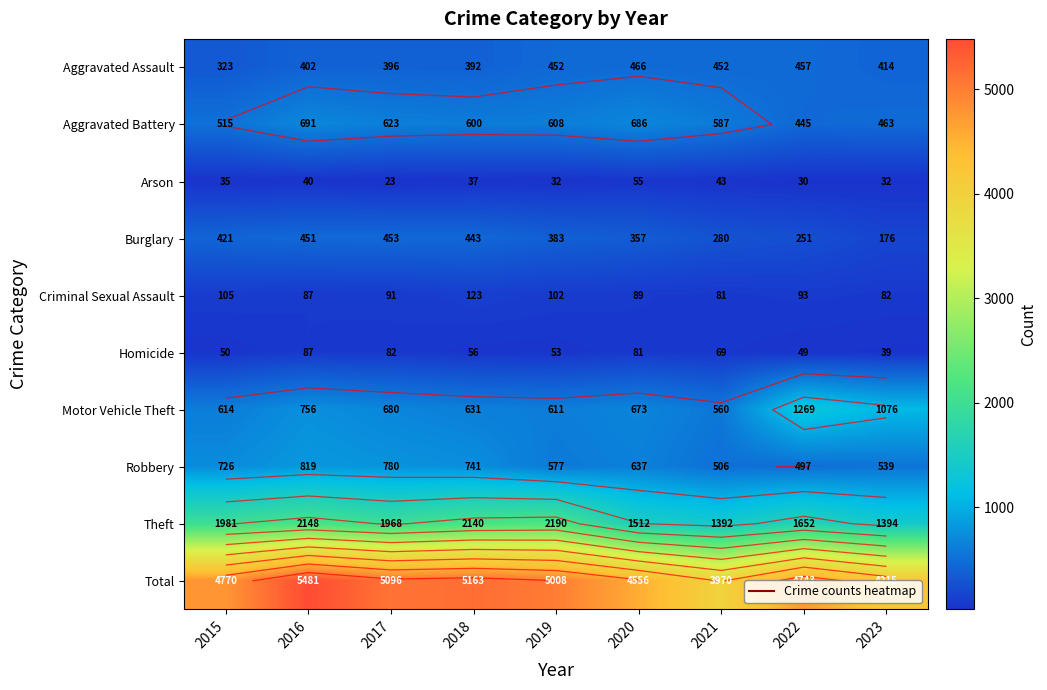

What is the total value across all series at 2022?

9486